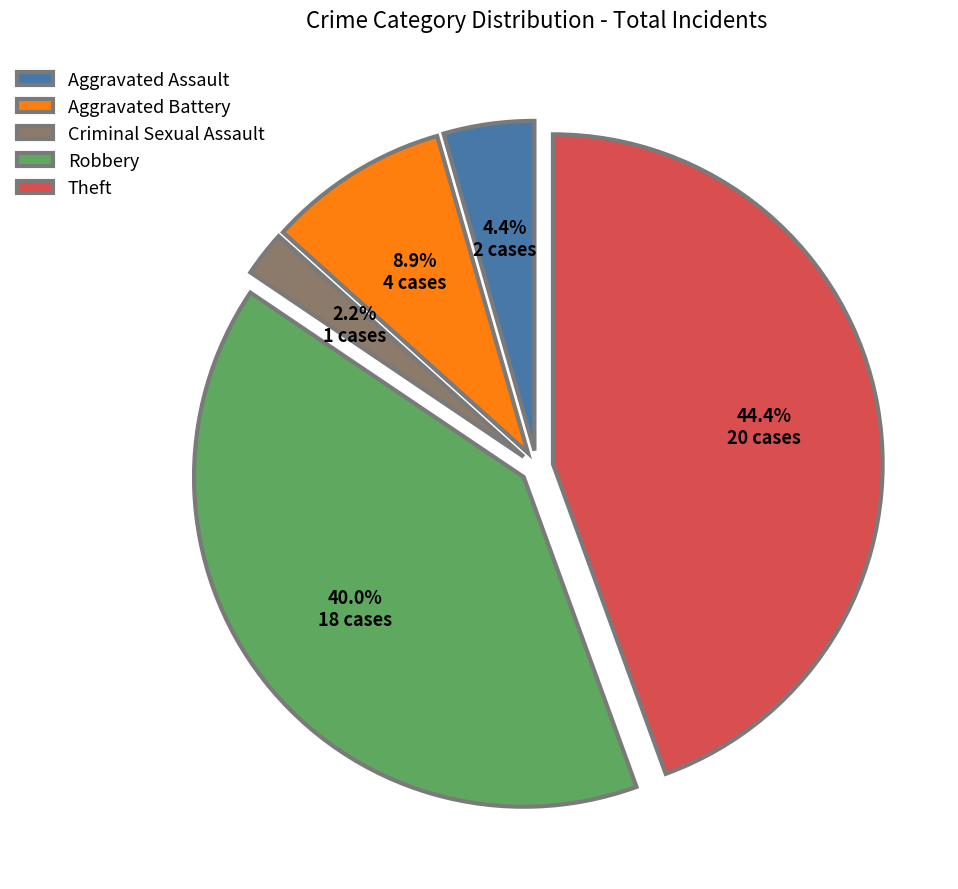

Combined, do Criminal Sexual Assault and Theft account for over 50%?

No